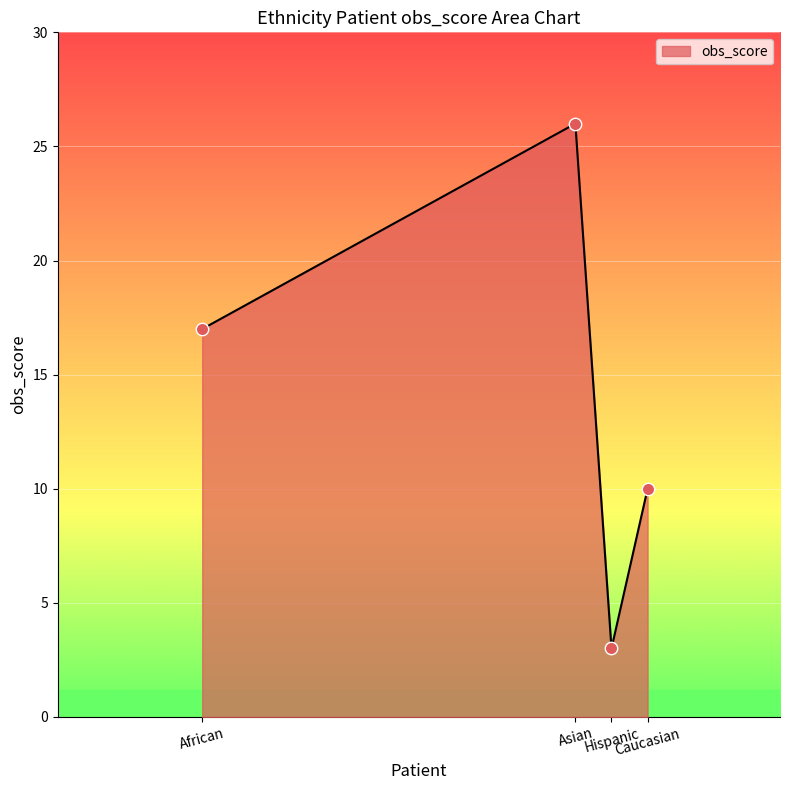

Between Caucasian and Asian, which is larger?

Asian